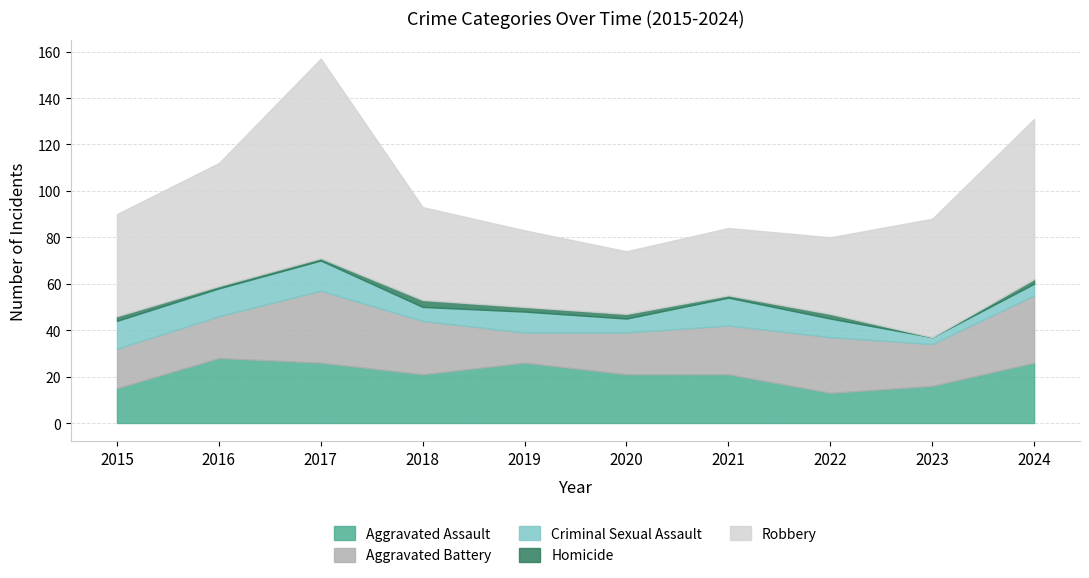

How many interior local peaks does the Robbery series have?

1